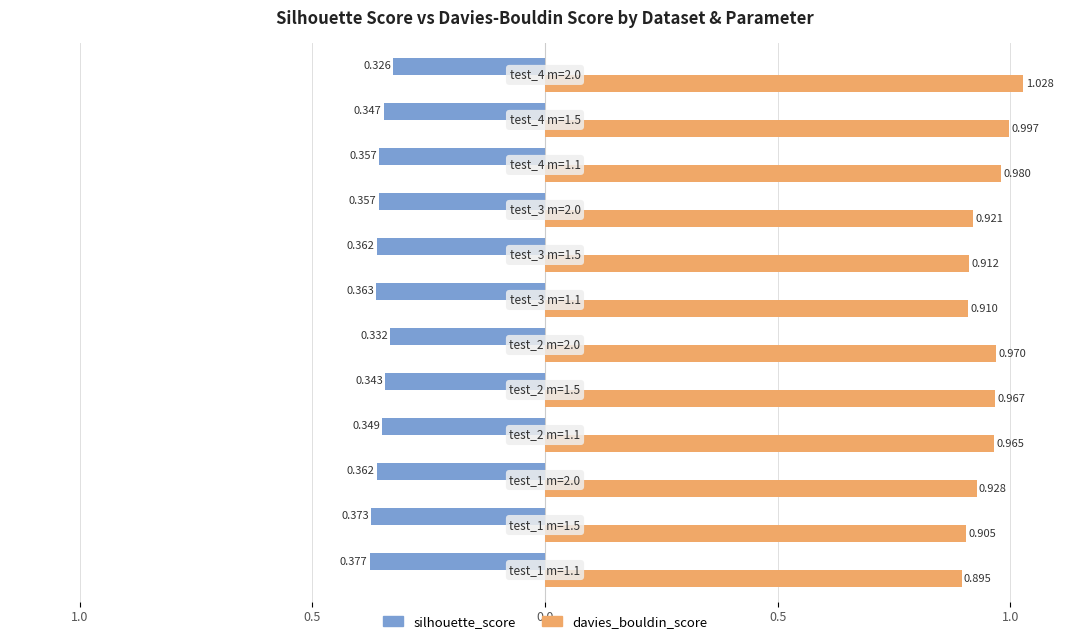

Rank the series by their average value, from lowest to highest.

silhouette_score, davies_bouldin_score